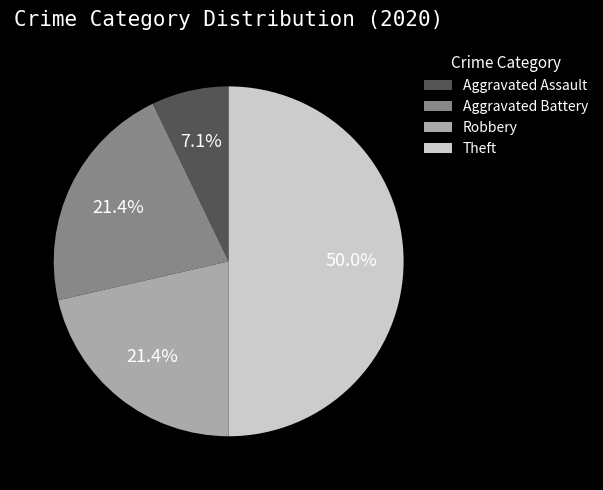

Which slice is the smallest?

Aggravated Assault